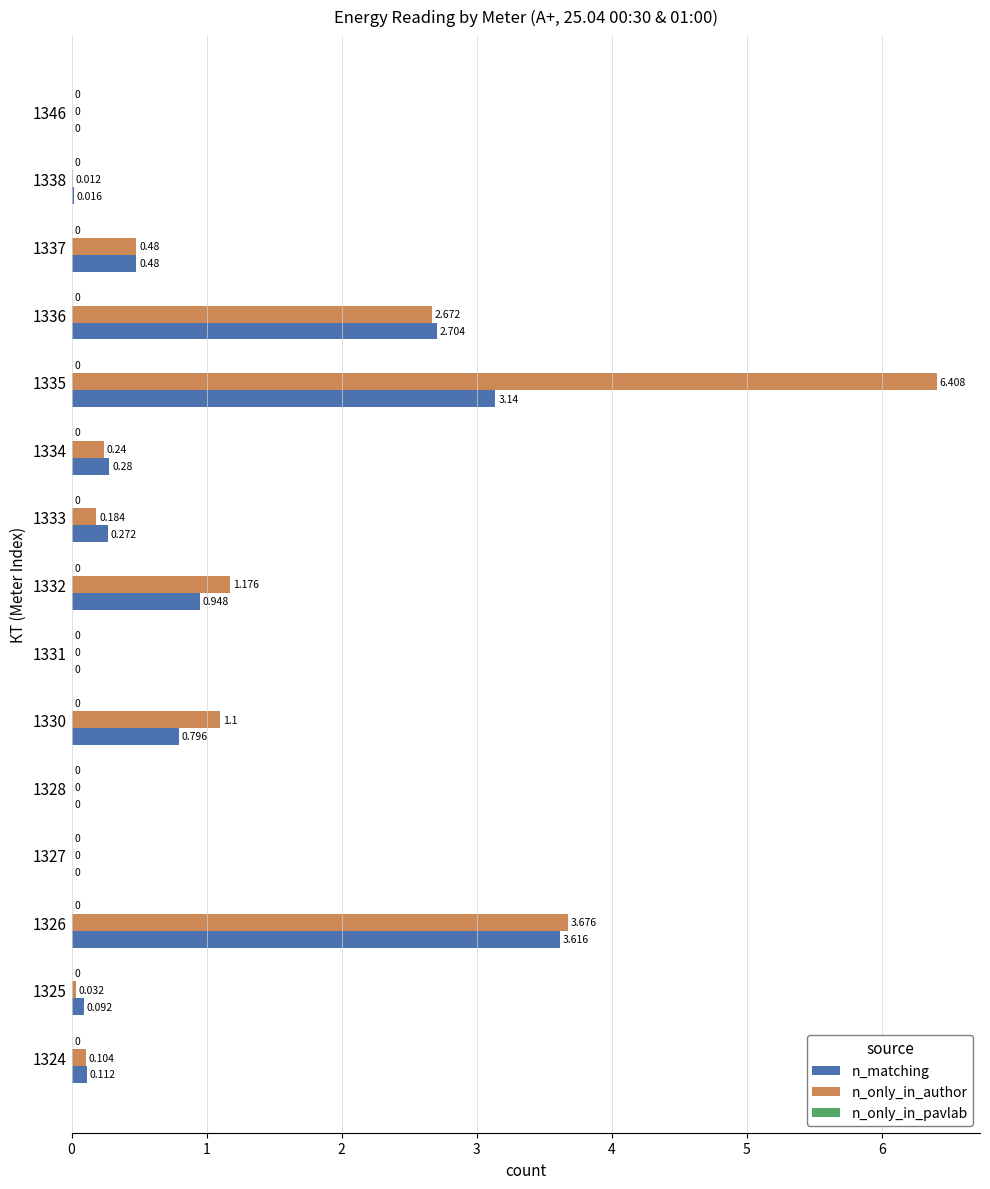

Which series has the largest total across all categories?

n_only_in_author